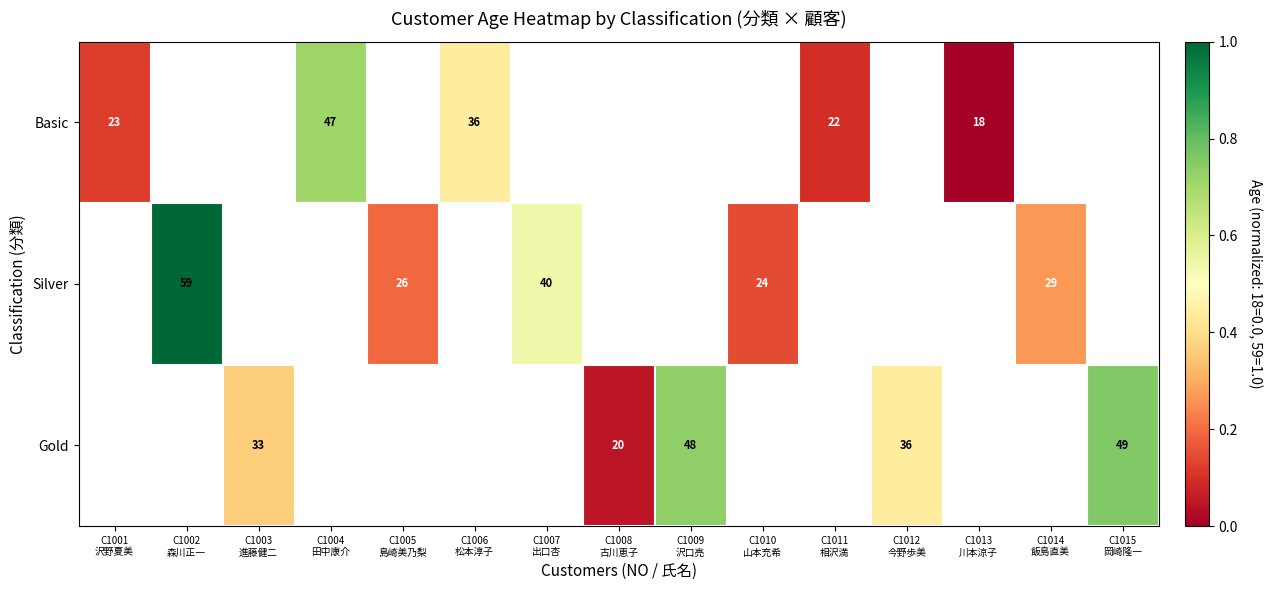

List the series in order of their overall mean, highest first.

Gold, Silver, Basic